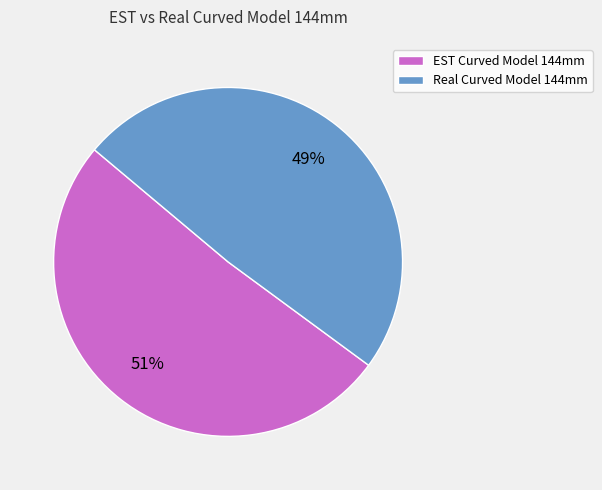

How many slices are in this pie chart?

2